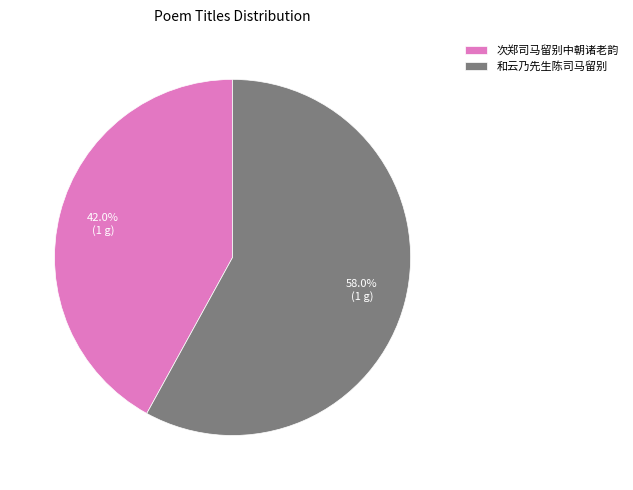

Do 次郑司马留别中朝诸老韵 and 和云乃先生陈司马留别 together represent more than half of the pie?

Yes